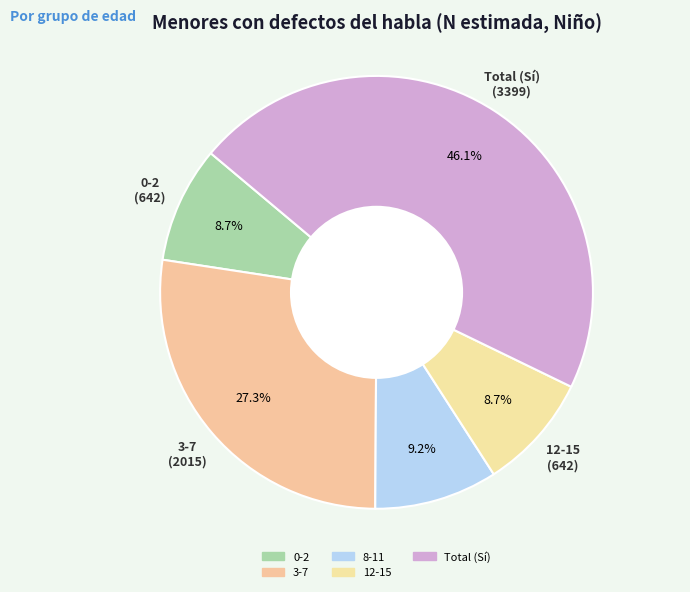

Count the number of slices in the pie.

5